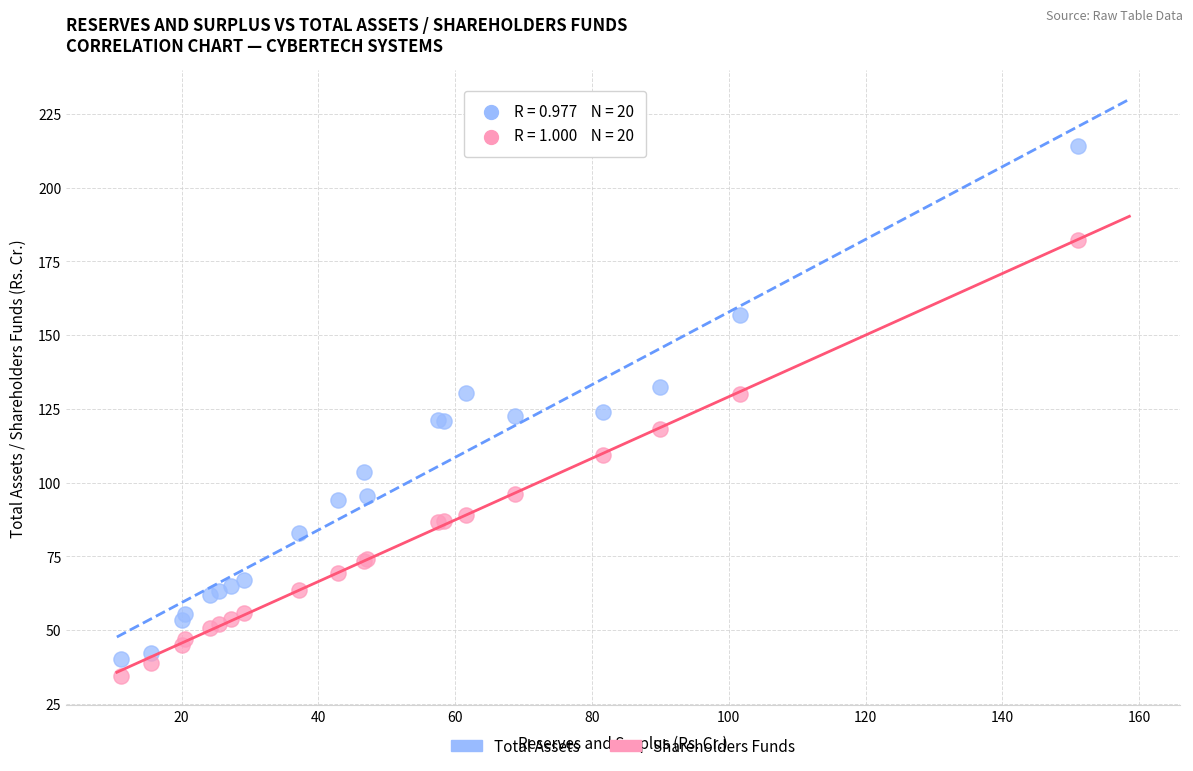

Which series has the widest spread of Y values?

Total Assets